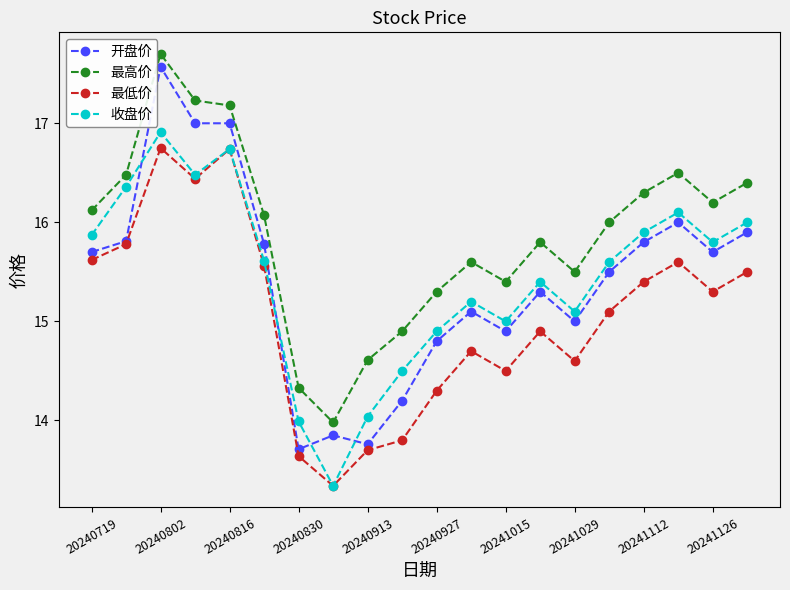

What is the greatest value displayed?

17.7